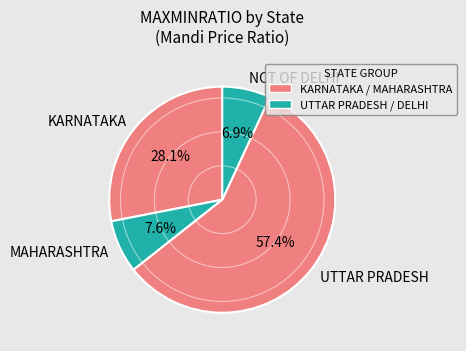

Does any single category account for the majority?

Yes